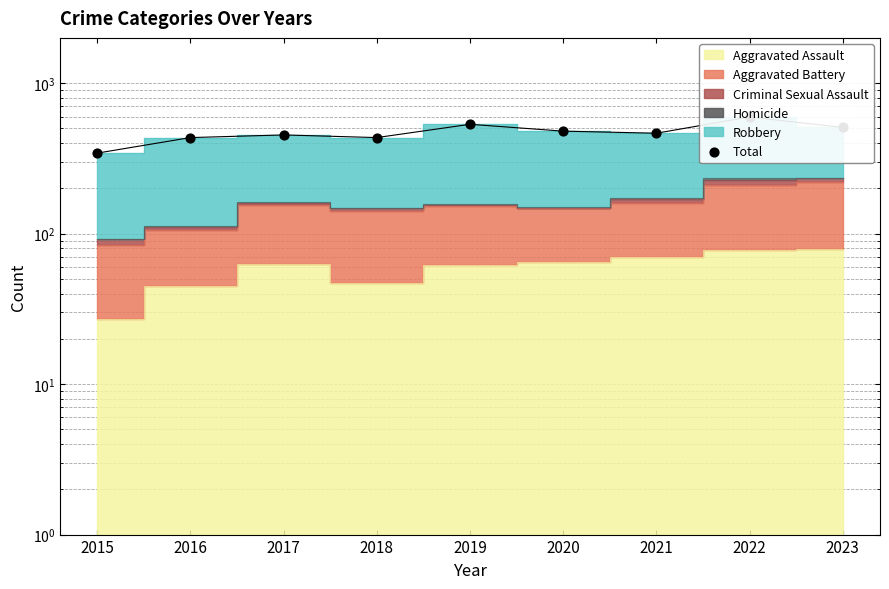

Between 2020 and 2022, which is larger?

2022